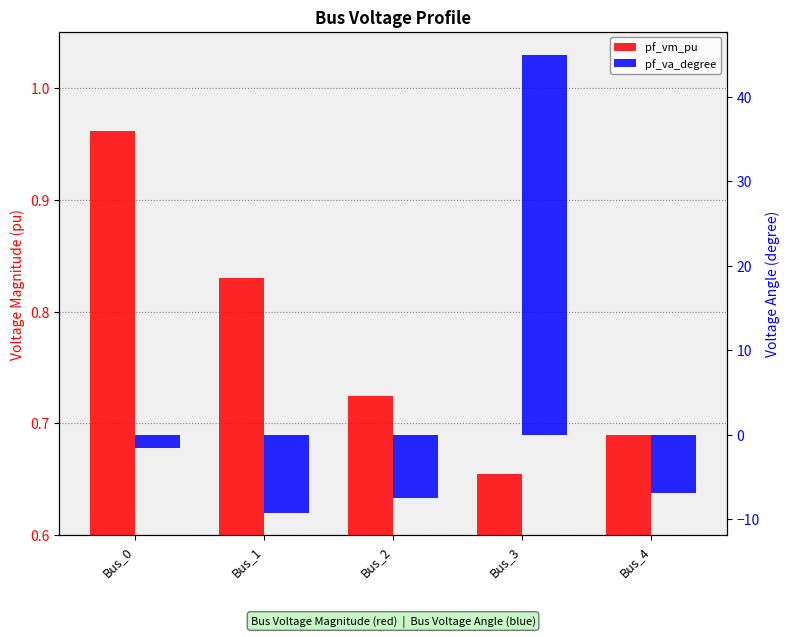

At how many categories does at least one series exceed 0?

5